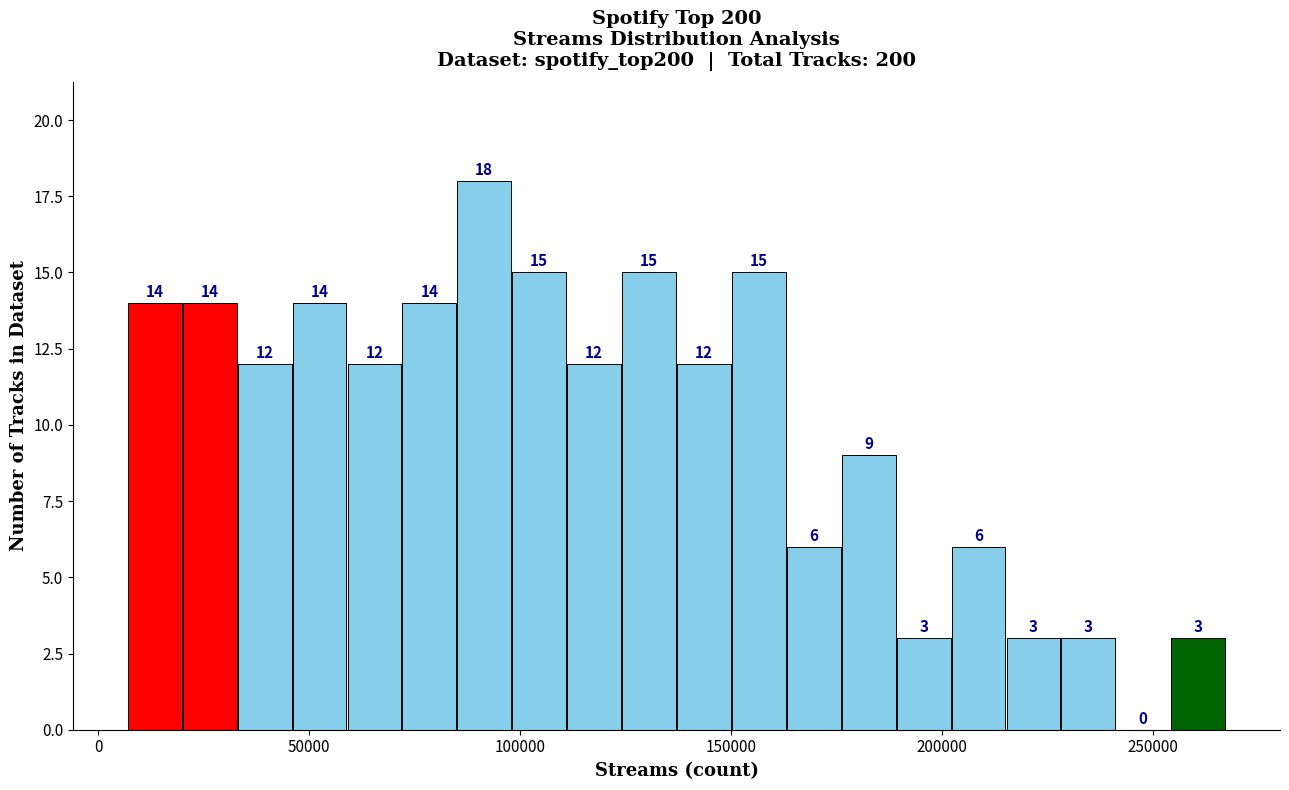

Read against the x-axis, roughly where is the centre of the tallest bar?

90000